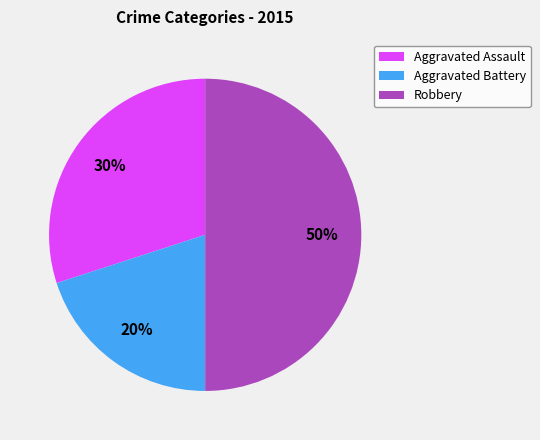

Combined, do Robbery and Aggravated Assault account for over 50%?

Yes